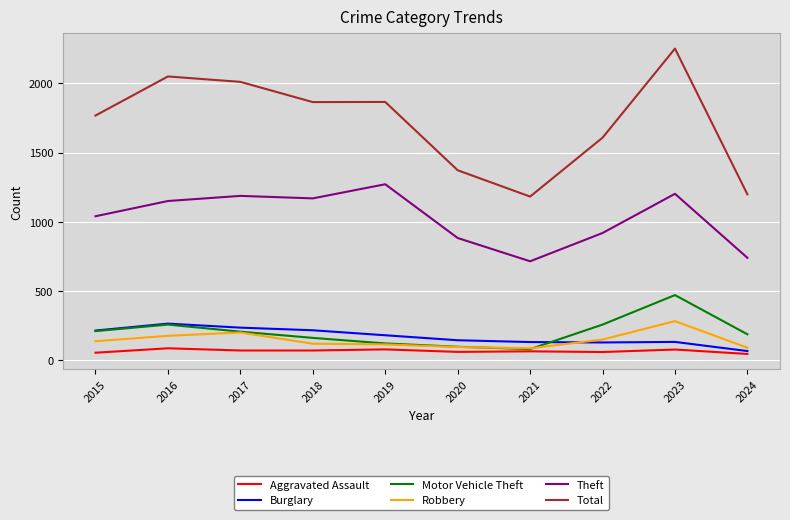

True or false: Theft and Robbery cross at least once.

False